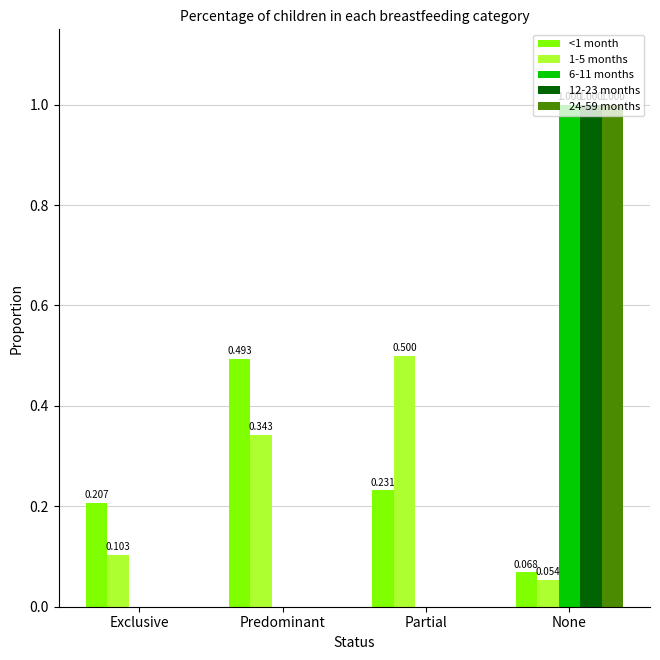

Is the value of <1 month at None greater than the value of 24-59 months at Partial?

Yes